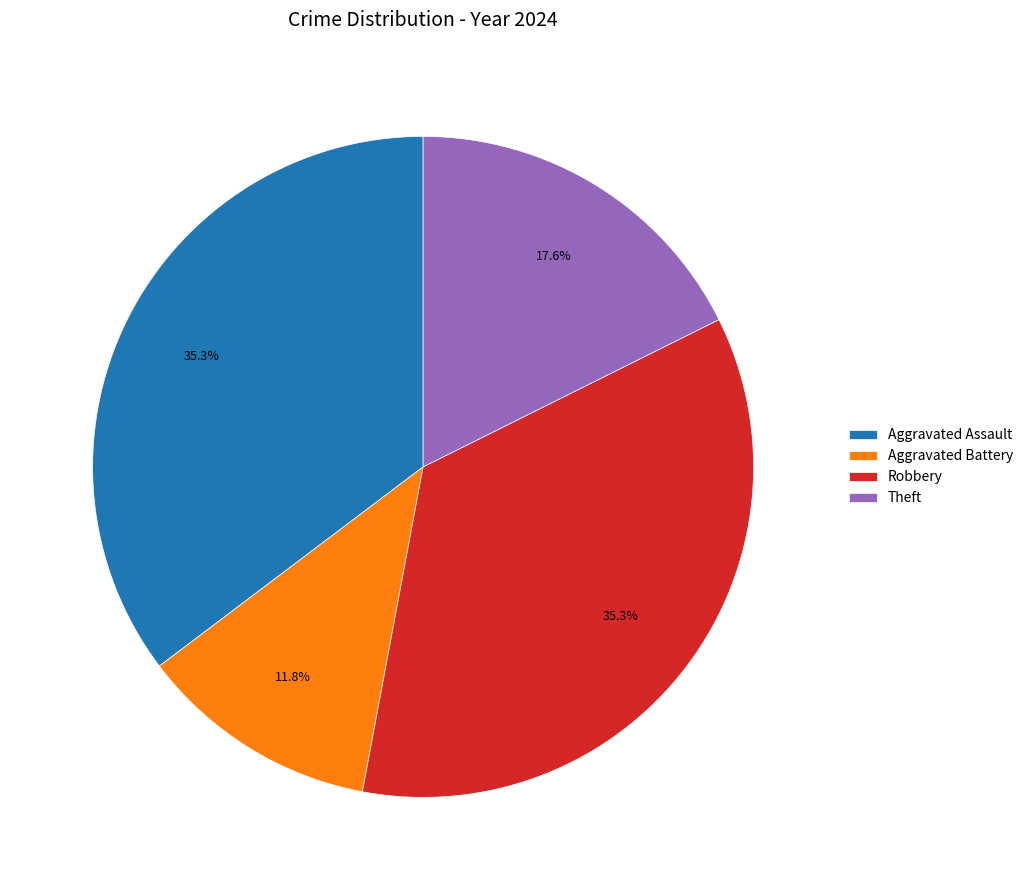

Which has a higher value, Theft or Robbery?

Robbery